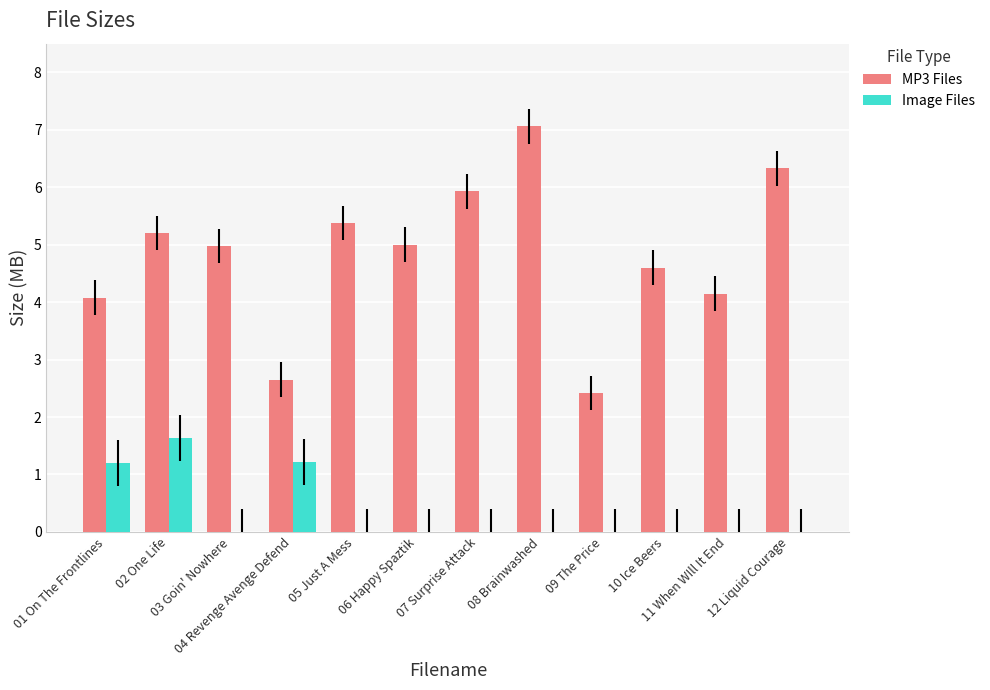

Which label corresponds to the largest value in the chart?

08 Brainwashed